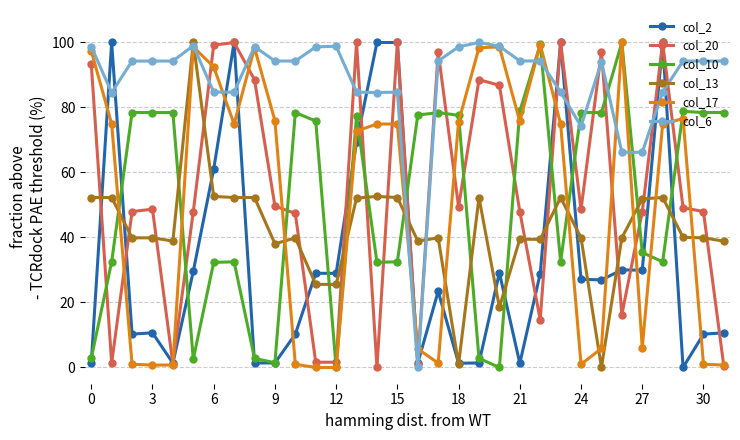

Which series has the largest total across all categories?

col_6